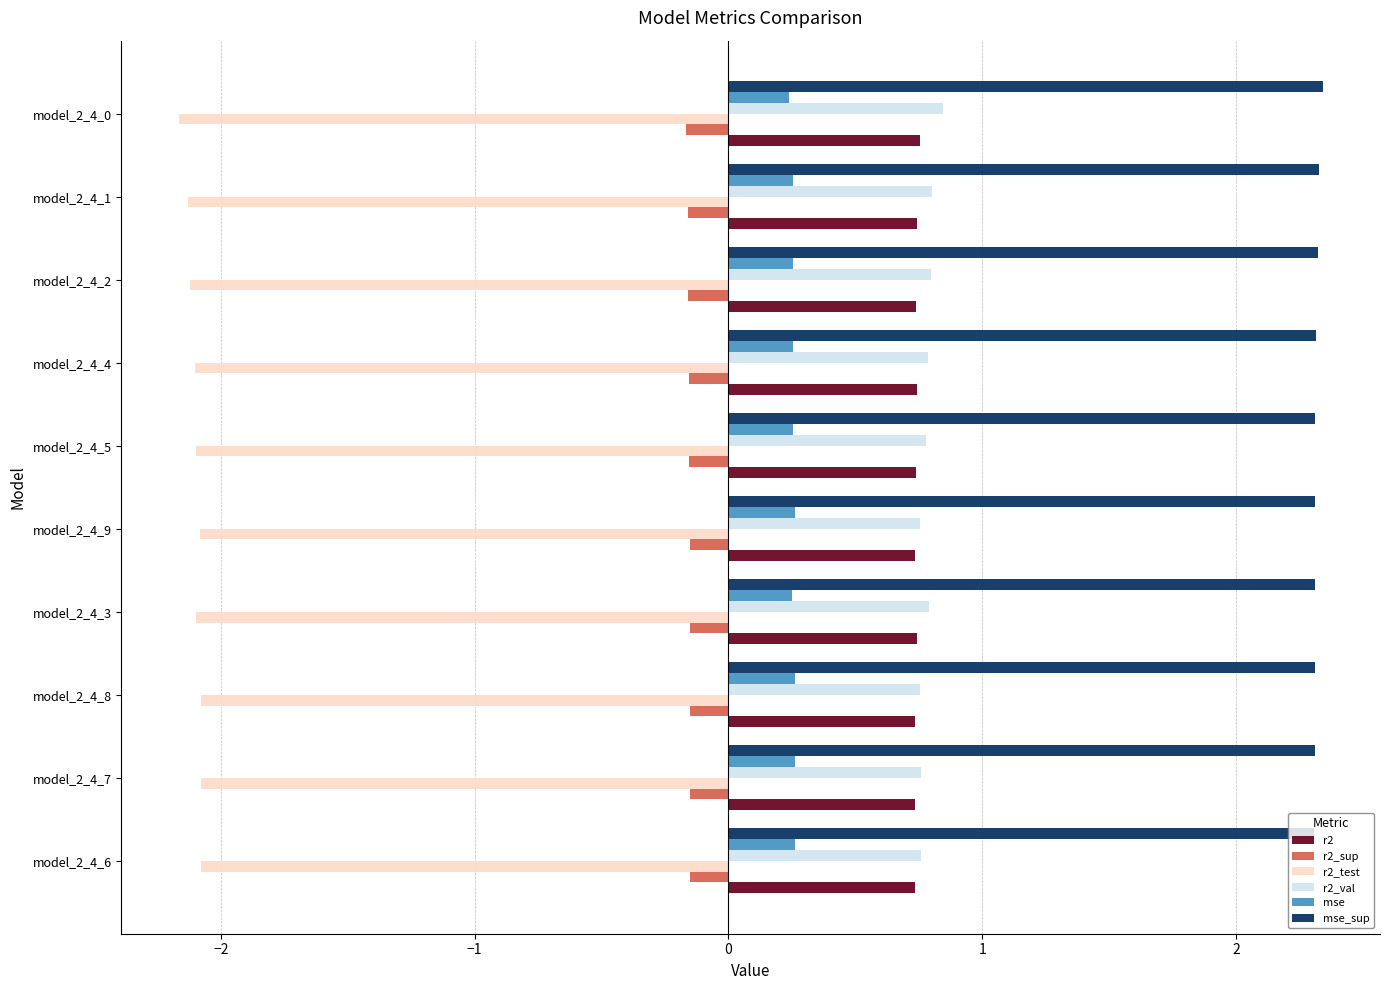

What is the sum of all r2_sup values?

-1.6